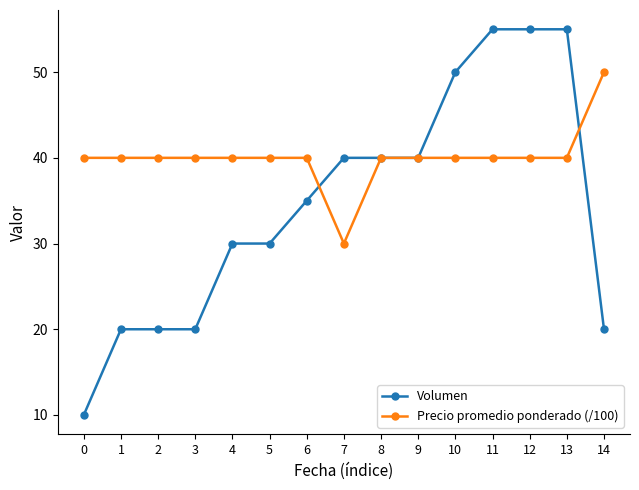

True or false: Volumen has a value of 55 at 12.

True